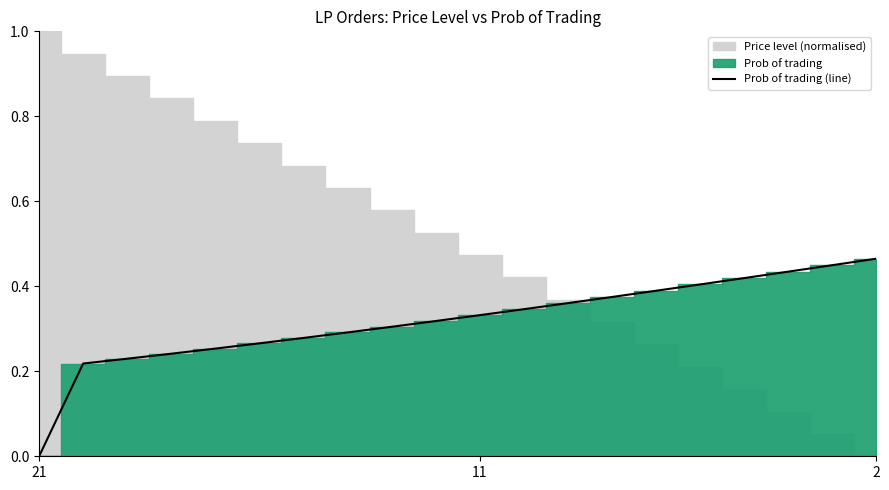

The chart shows a value of 0.1 at 11. True or false?

False